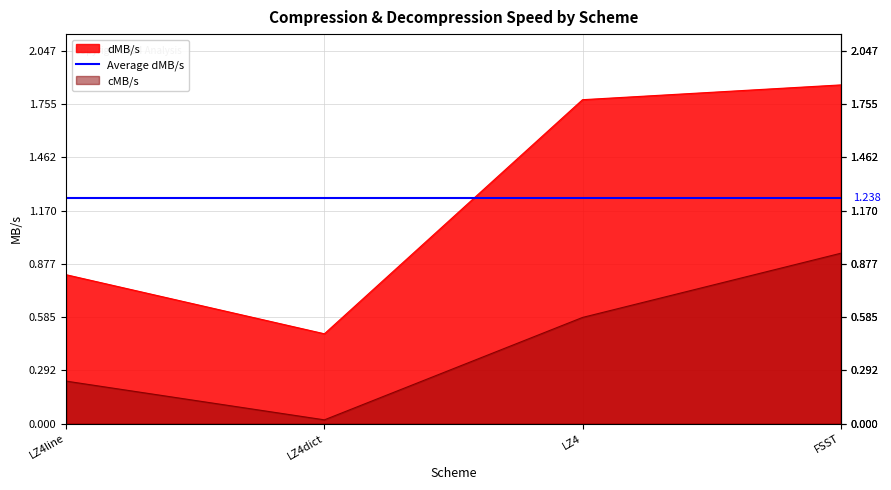

What is the difference between the maximum and minimum values in the cMB/s series?

0.9